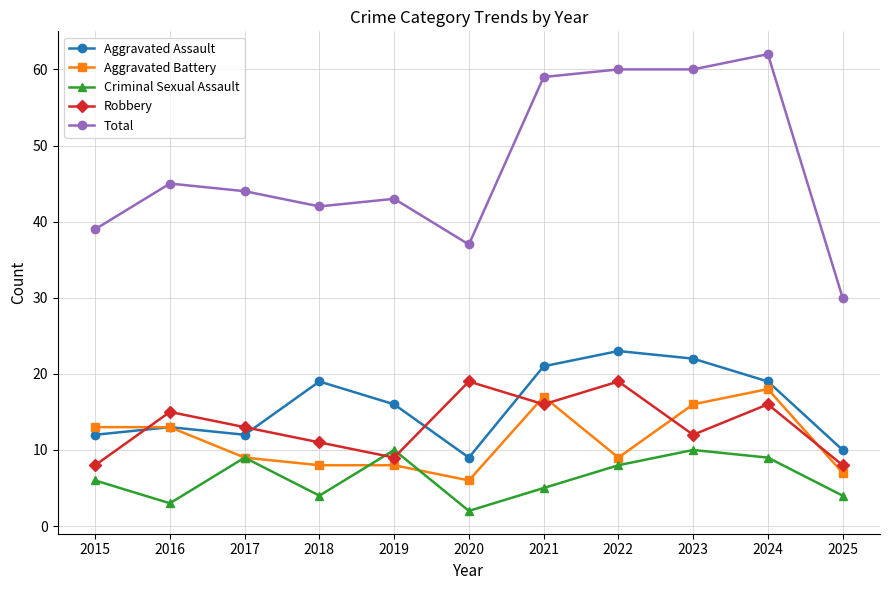

What is the value of the Aggravated Assault point at the 9th from the left?

22